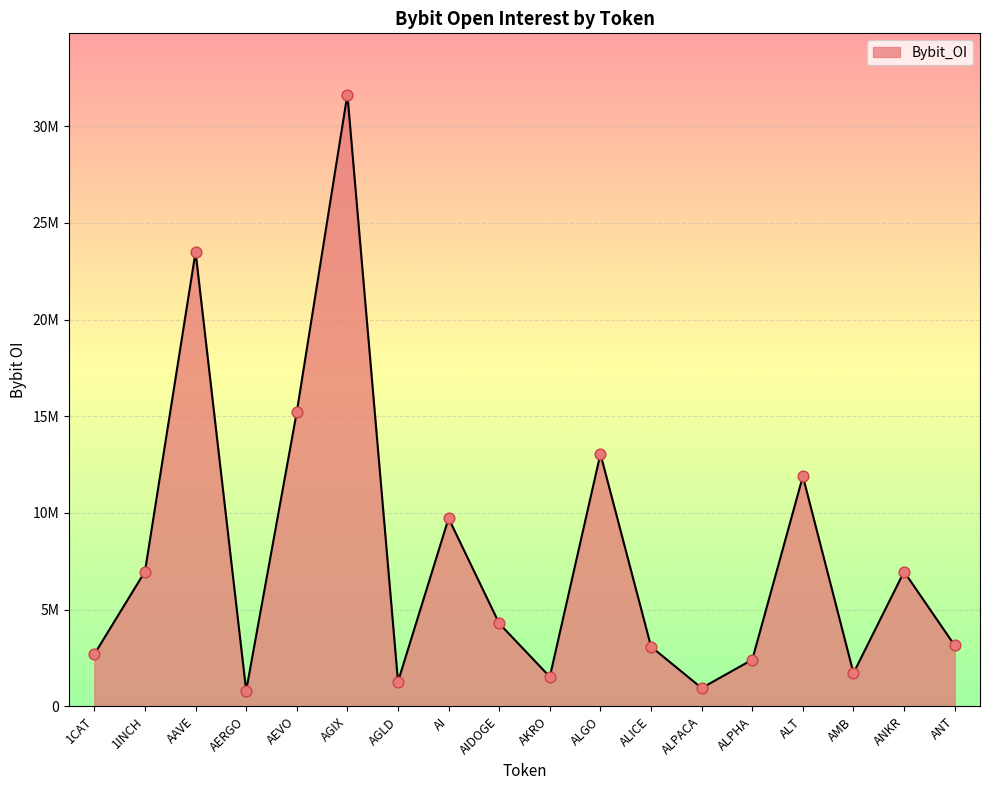

What is the ratio of the value at AGLD to the value at ALT?

0.1